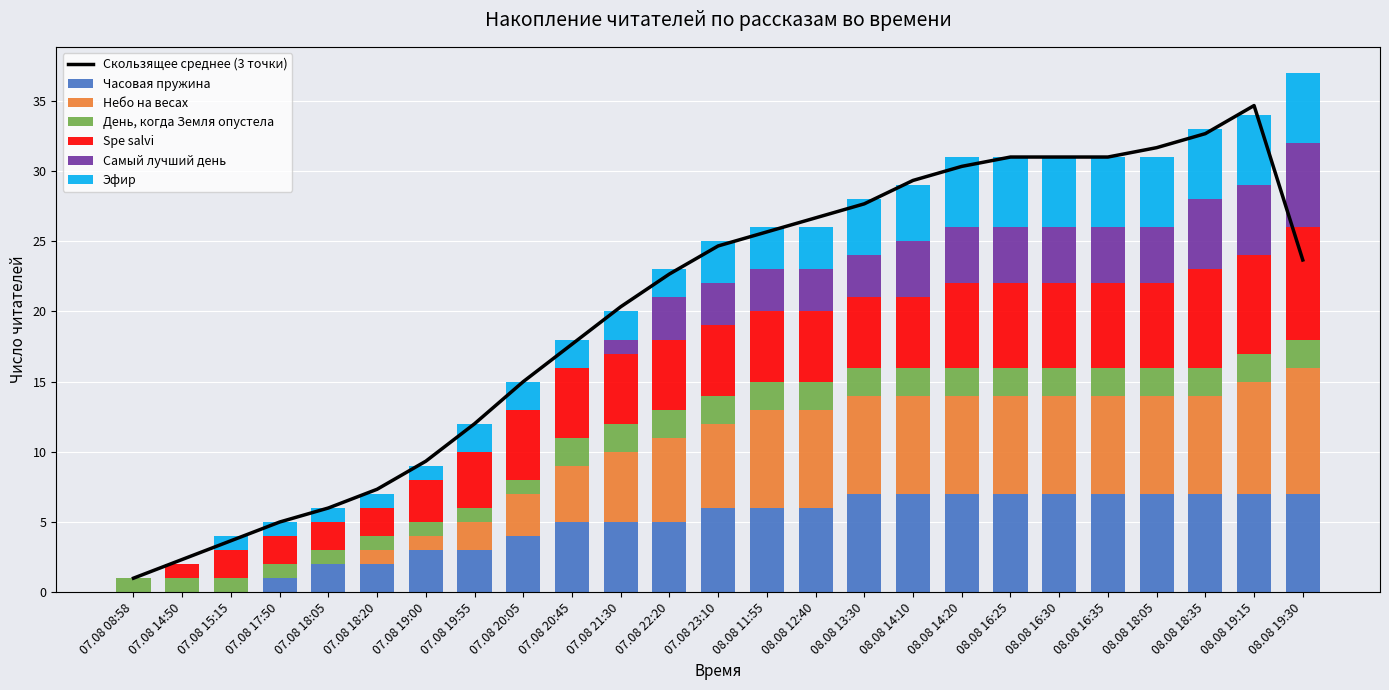

Reading left to right, extract all data points from this chart.

Часовая пружина: 0	0	0	1	2	2	3	3	4	5	5	5	6	6	6	7	7	7	7	7	7	7	7	7	7
Небо на весах: 0	0	0	0	0	1	1	2	3	4	5	6	6	7	7	7	7	7	7	7	7	7	7	8	9
День, когда Земля опустела: 1	1	1	1	1	1	1	1	1	2	2	2	2	2	2	2	2	2	2	2	2	2	2	2	2
Spe salvi: 0	1	2	2	2	2	3	4	5	5	5	5	5	5	5	5	5	6	6	6	6	6	7	7	8
Самый лучший день: 0	0	0	0	0	0	0	0	0	0	1	3	3	3	3	3	4	4	4	4	4	4	5	5	6
Эфир: 0	0	1	1	1	1	1	2	2	2	2	2	3	3	3	4	4	5	5	5	5	5	5	5	5